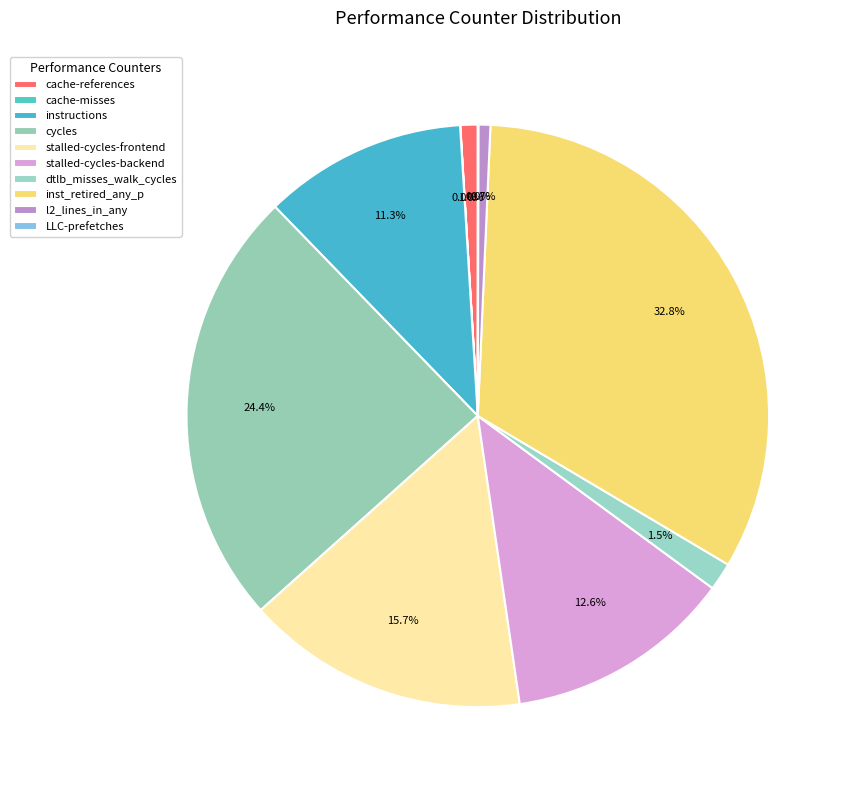

Which category has the smallest portion of the pie?

cache-misses